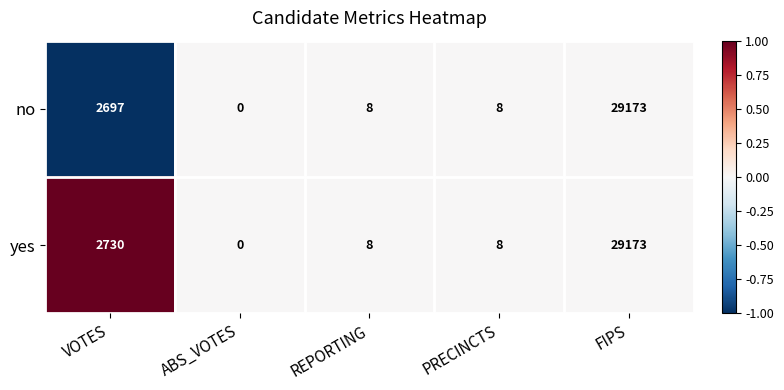

Which label corresponds to the largest value in the chart?

FIPS